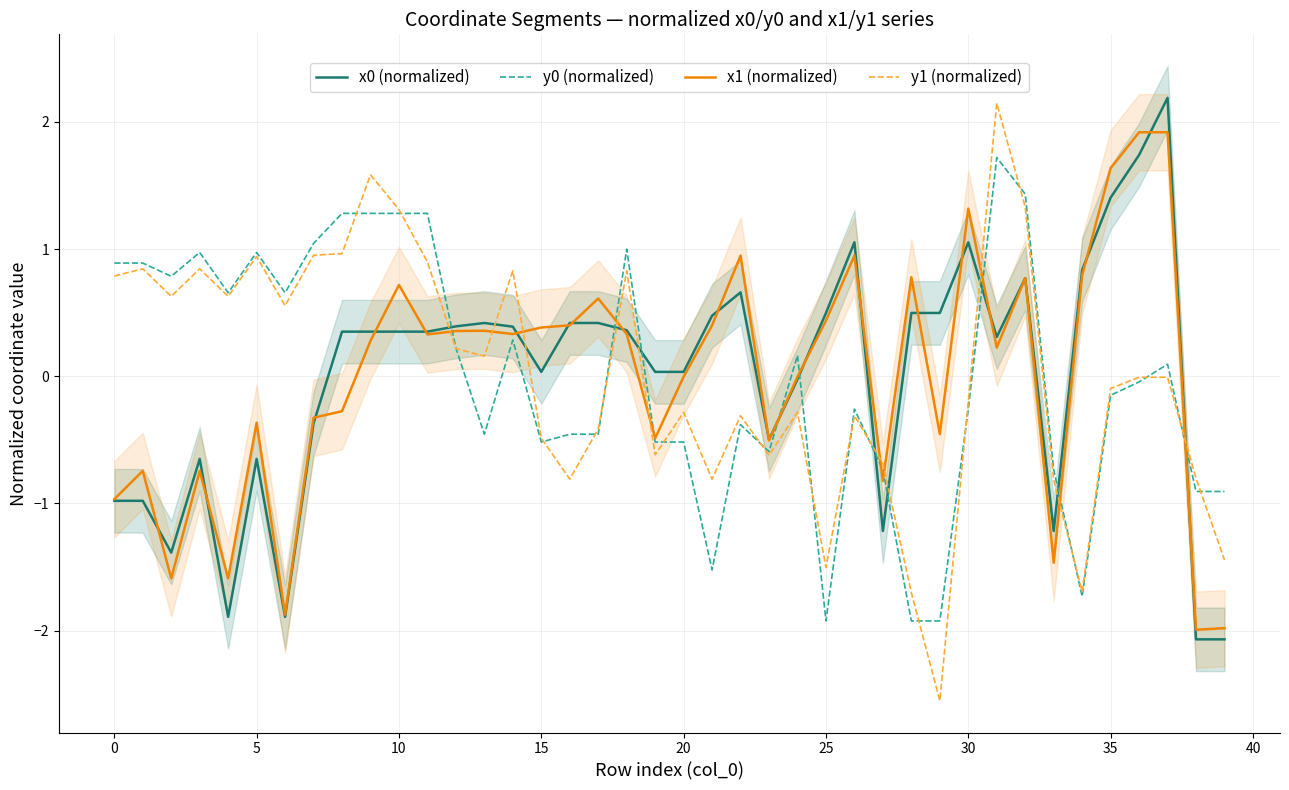

The value of y1 (normalized) at 30 is -0.0. True or false?

False